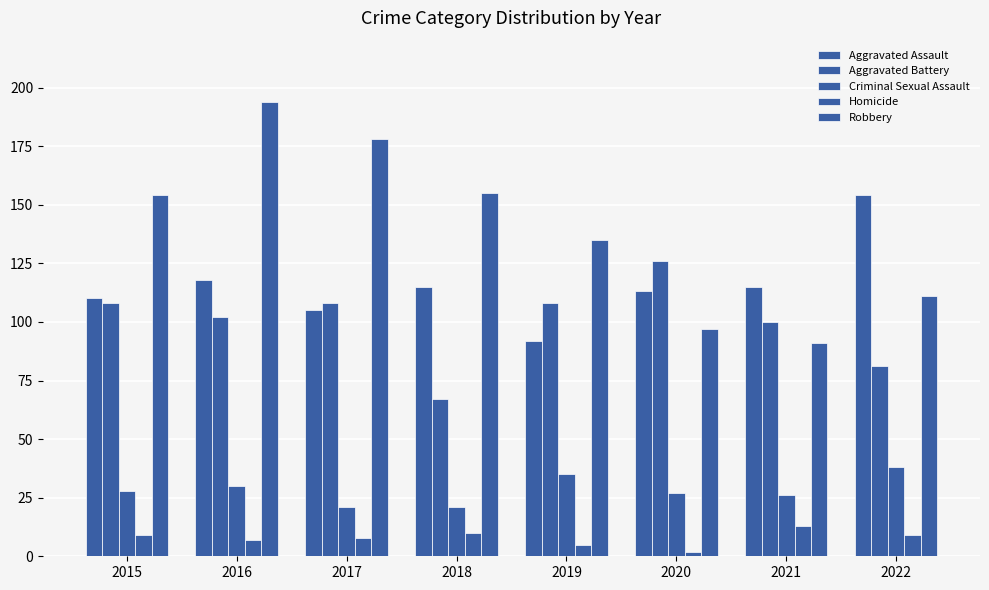

The value of Criminal Sexual Assault at 2021 is 37. True or false?

False